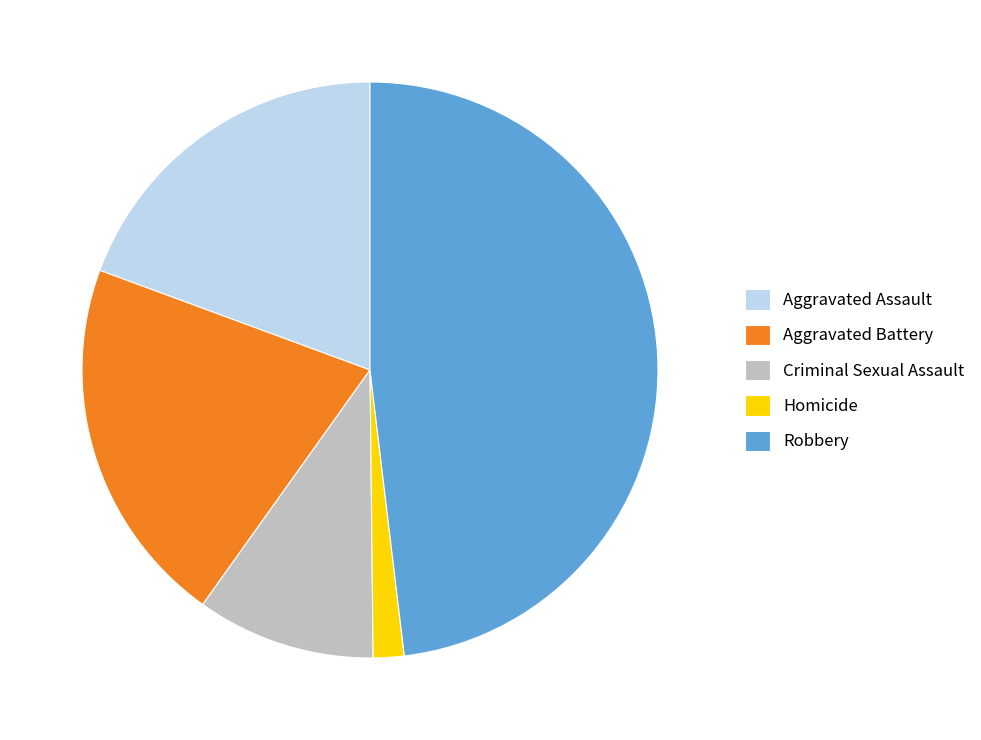

Which slice is the smallest?

Homicide